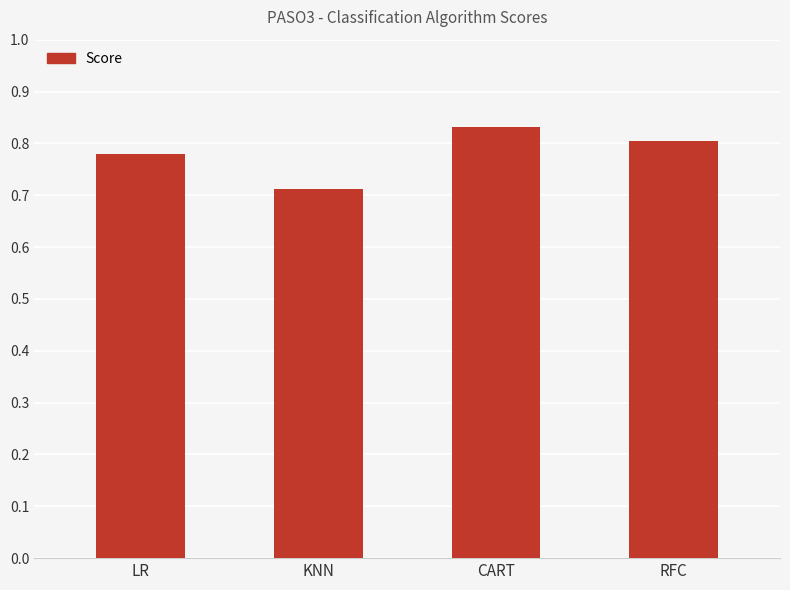

What is the sum of all values?

3.1